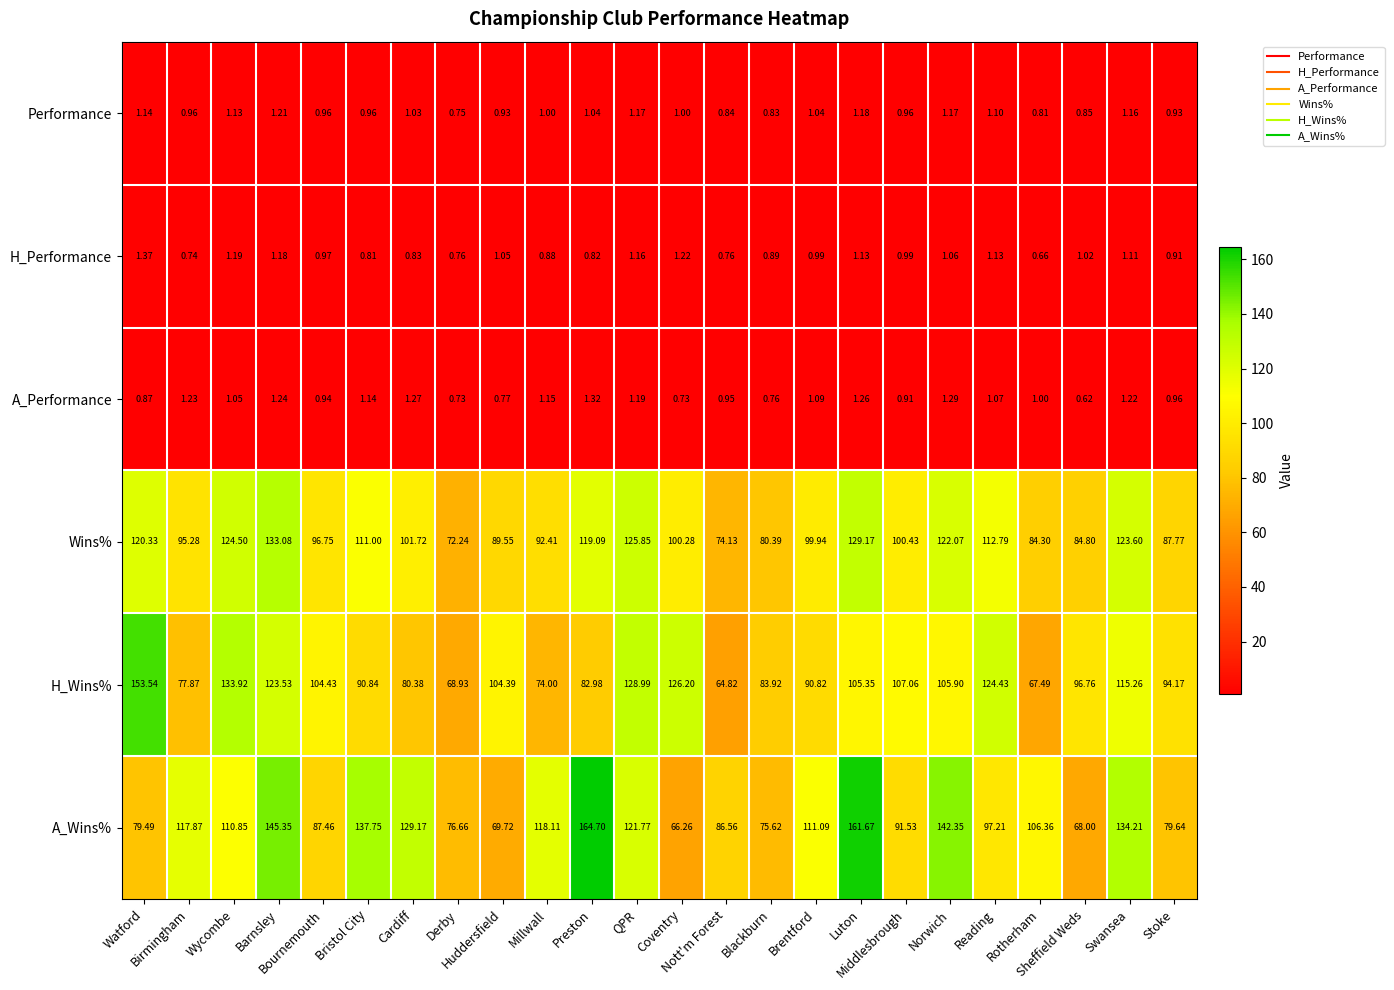

Which series has the widest spread of values?

A_Wins%